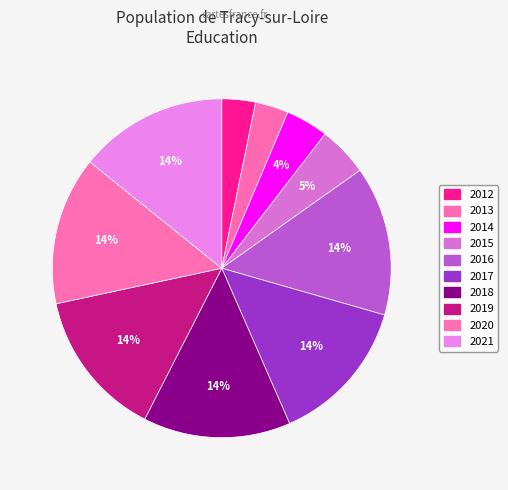

How many segments does this pie chart have?

10